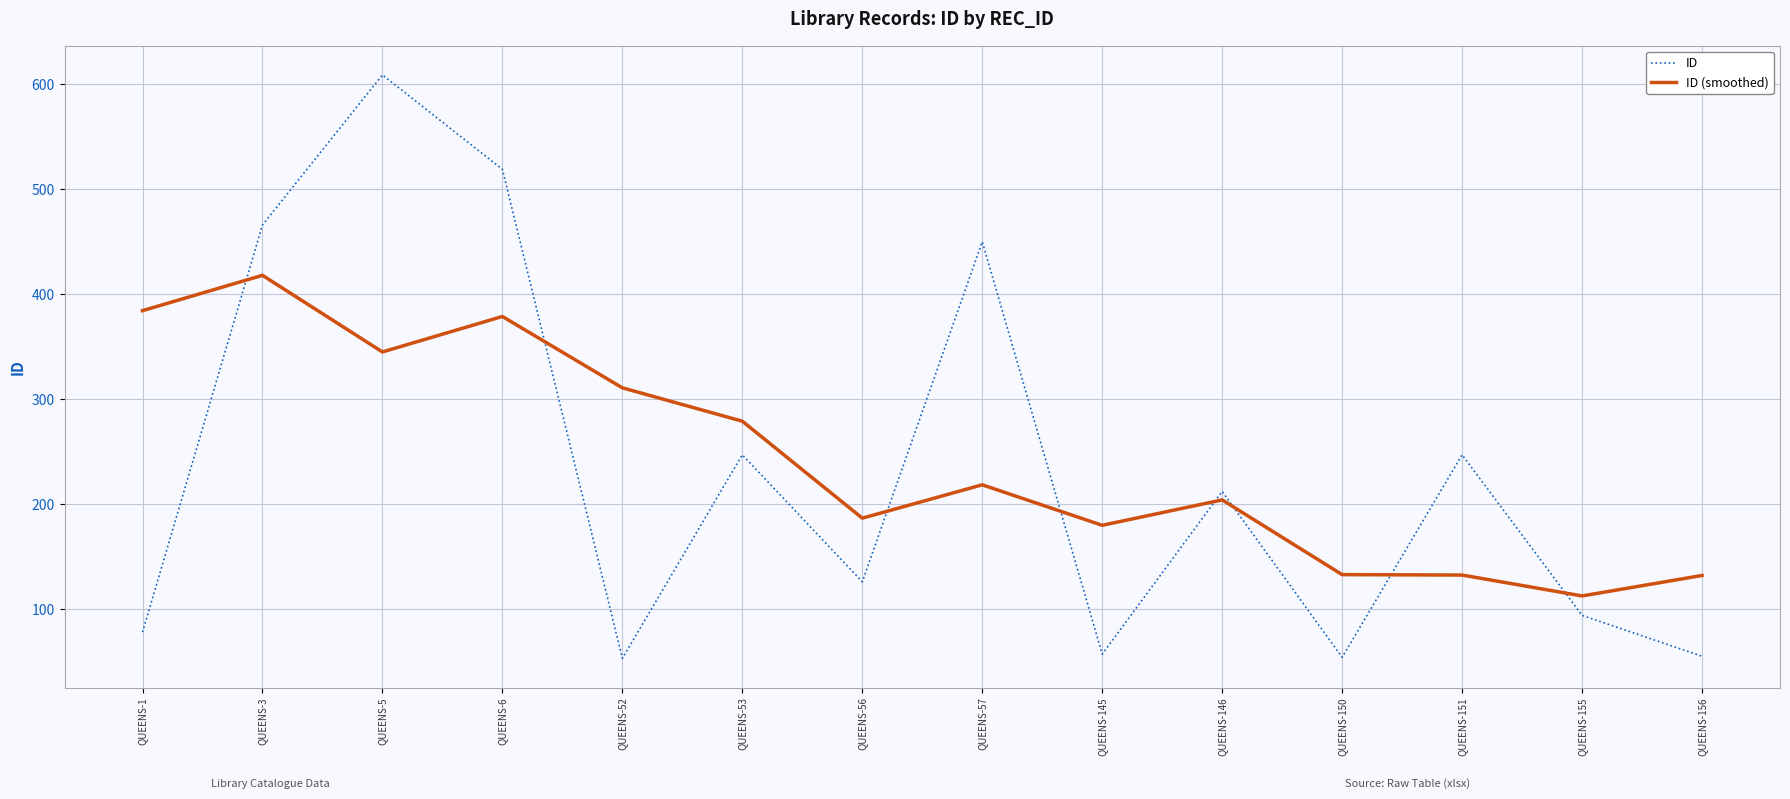

How many times do ID and ID (smoothed) cross each other?

8